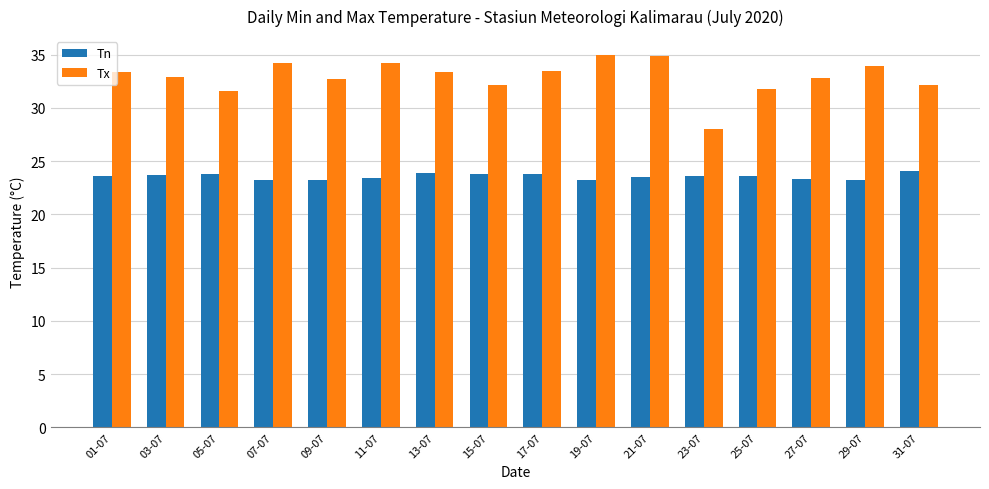

Is it true that Tn equals 23.8 at 17-07?

True